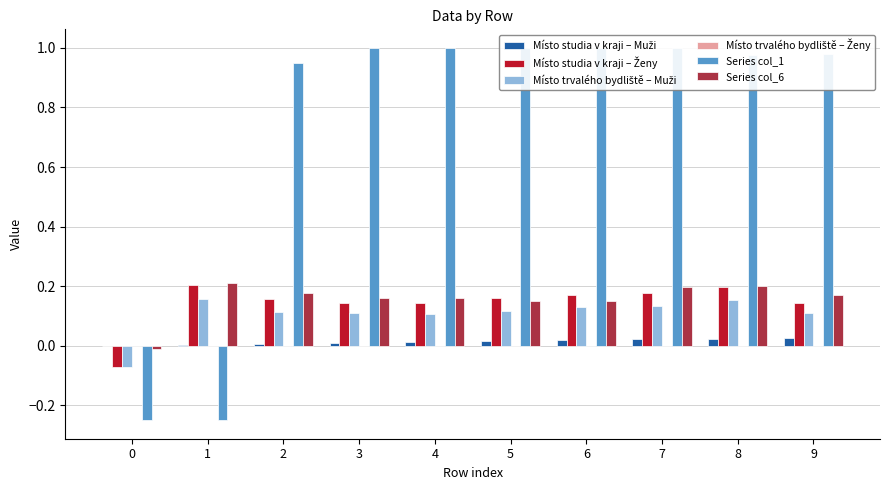

What is the lowest value of the Místo studia v kraji – Ženy series?

-0.1